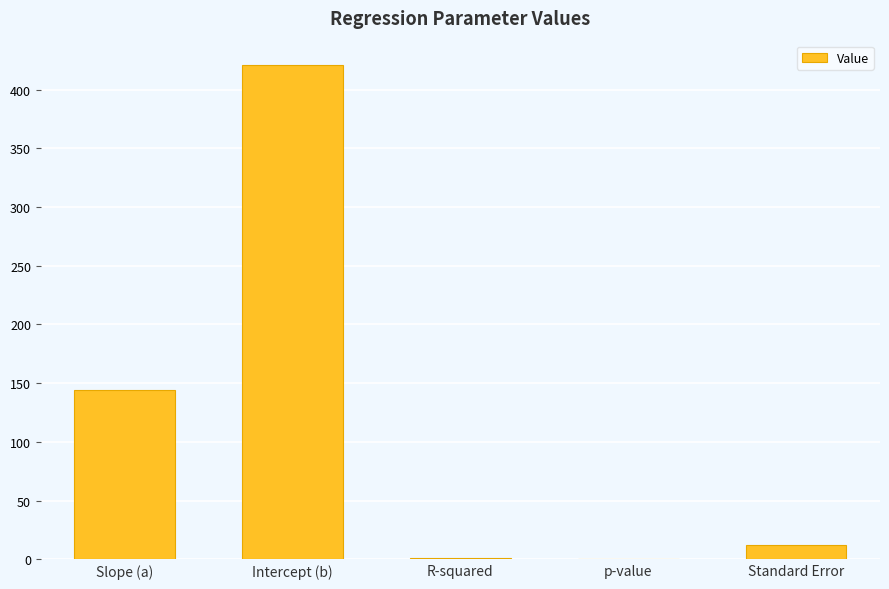

At which category does the chart reach its peak across all series?

Intercept (b)